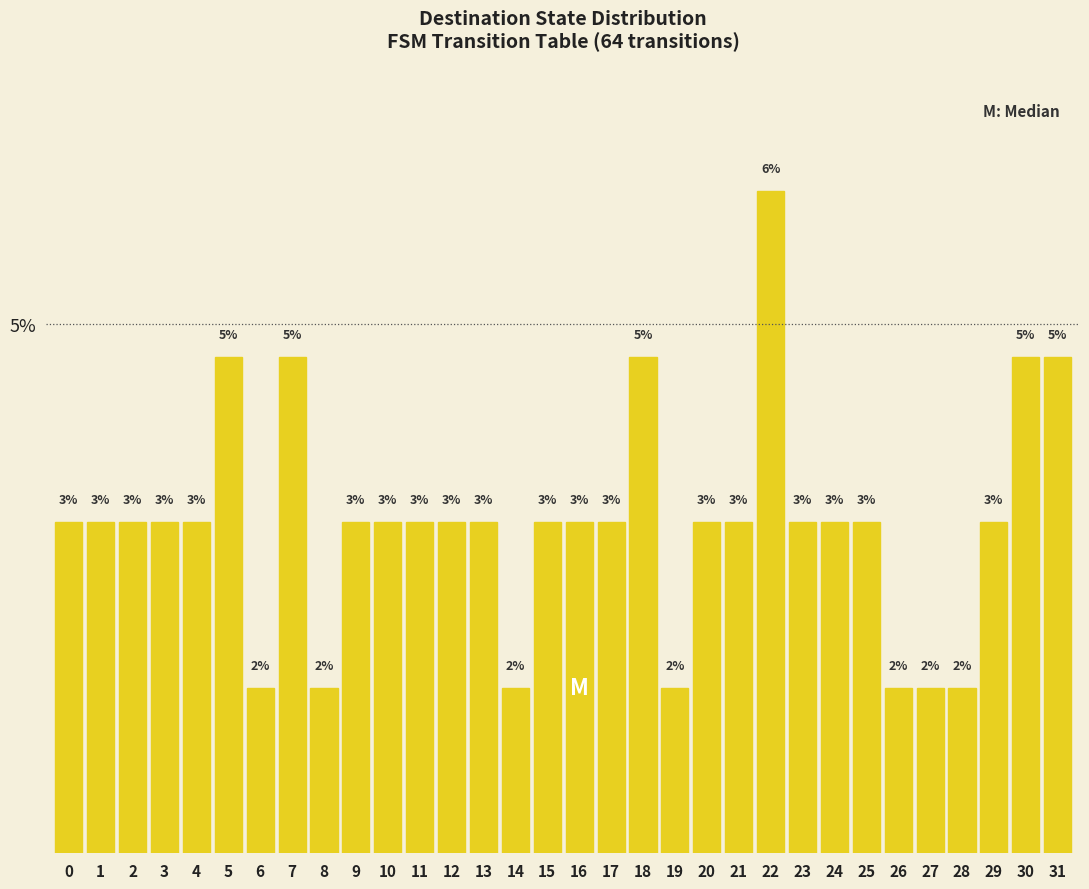

Are the bars horizontal?

No